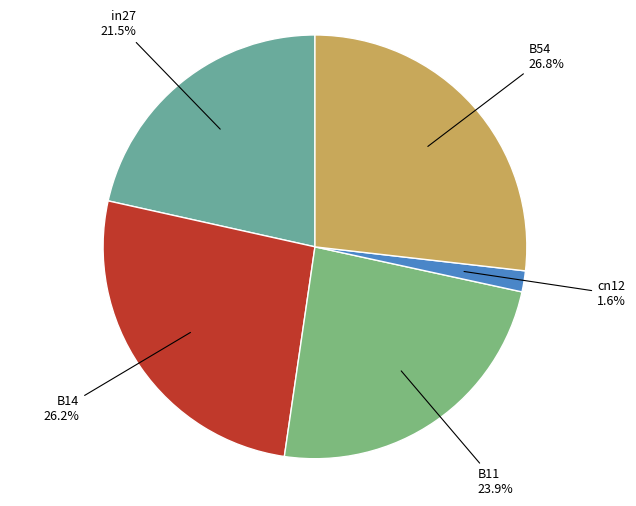

How many segments does this pie chart have?

5